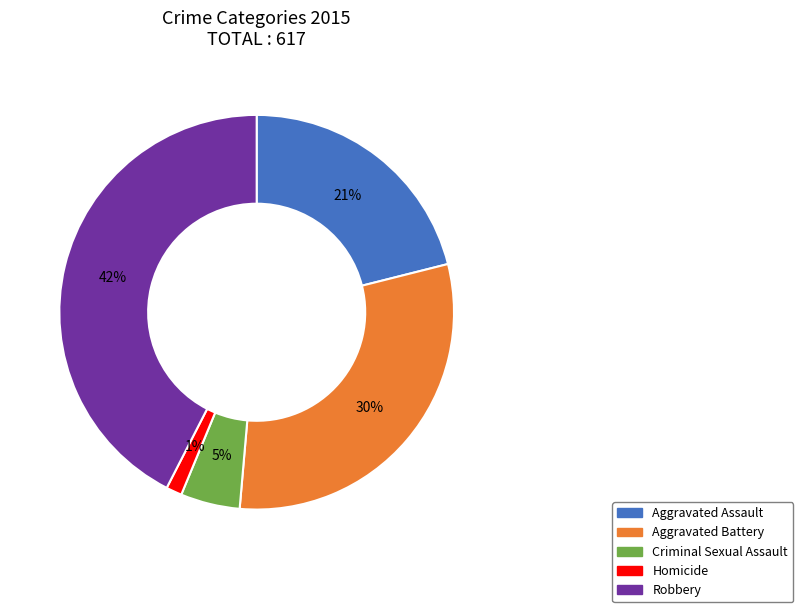

Count the number of slices in the pie.

5